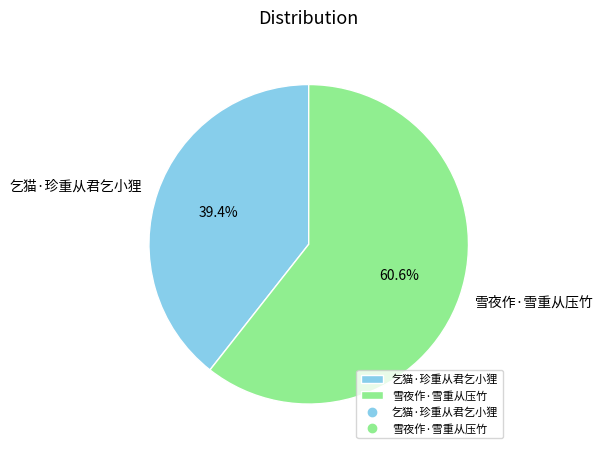

To the nearest percent, what percentage of the pie is 雪夜作·雪重从压竹?

61%